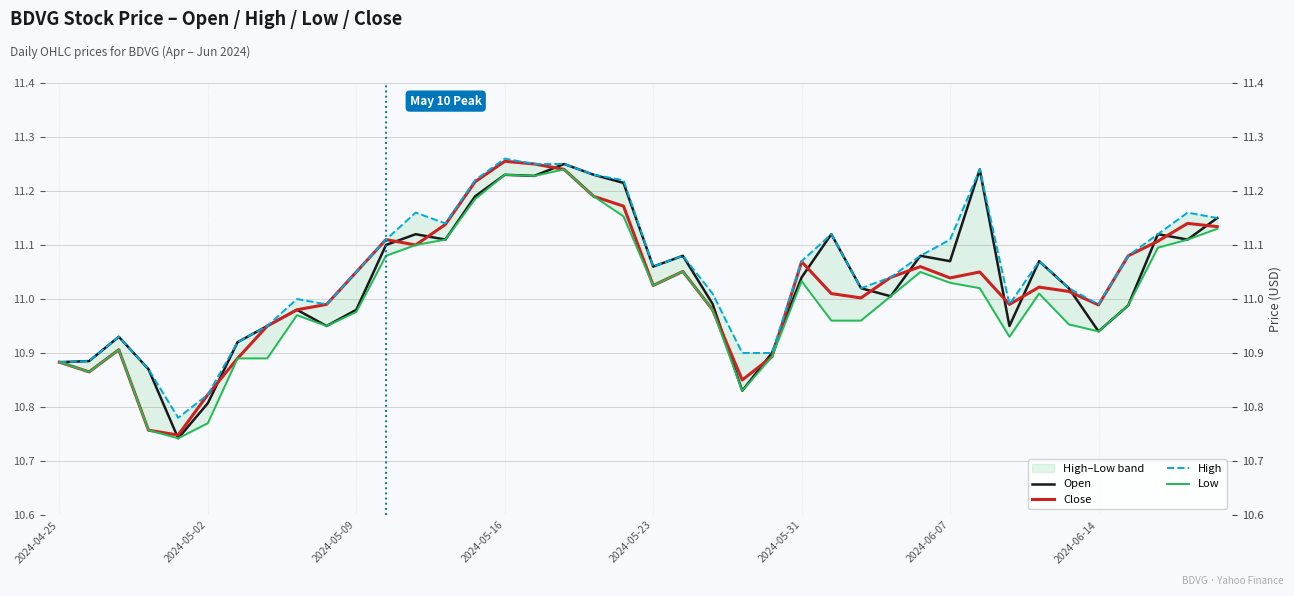

Is it true that Low equals 15.1 at 2024-05-31?

False